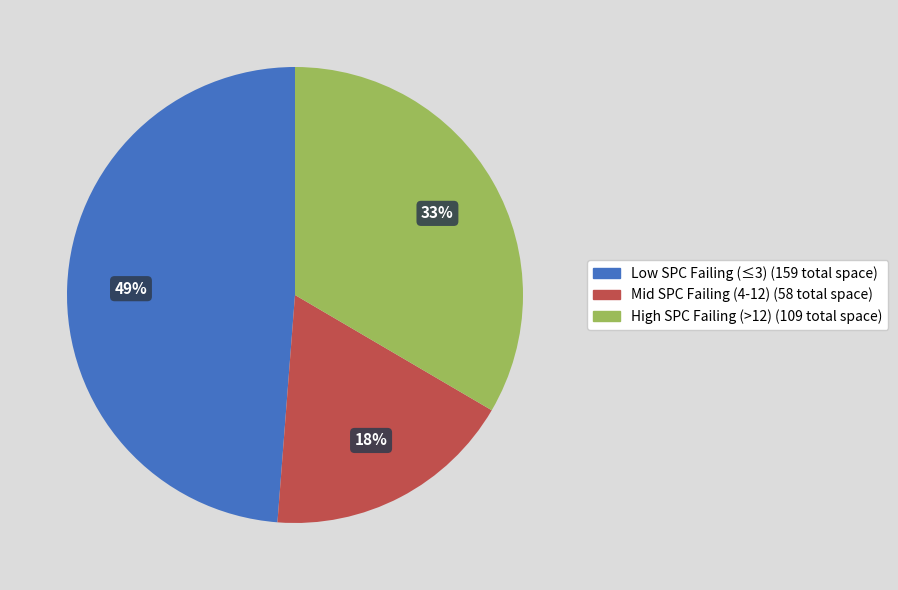

Does any single category account for the majority?

No